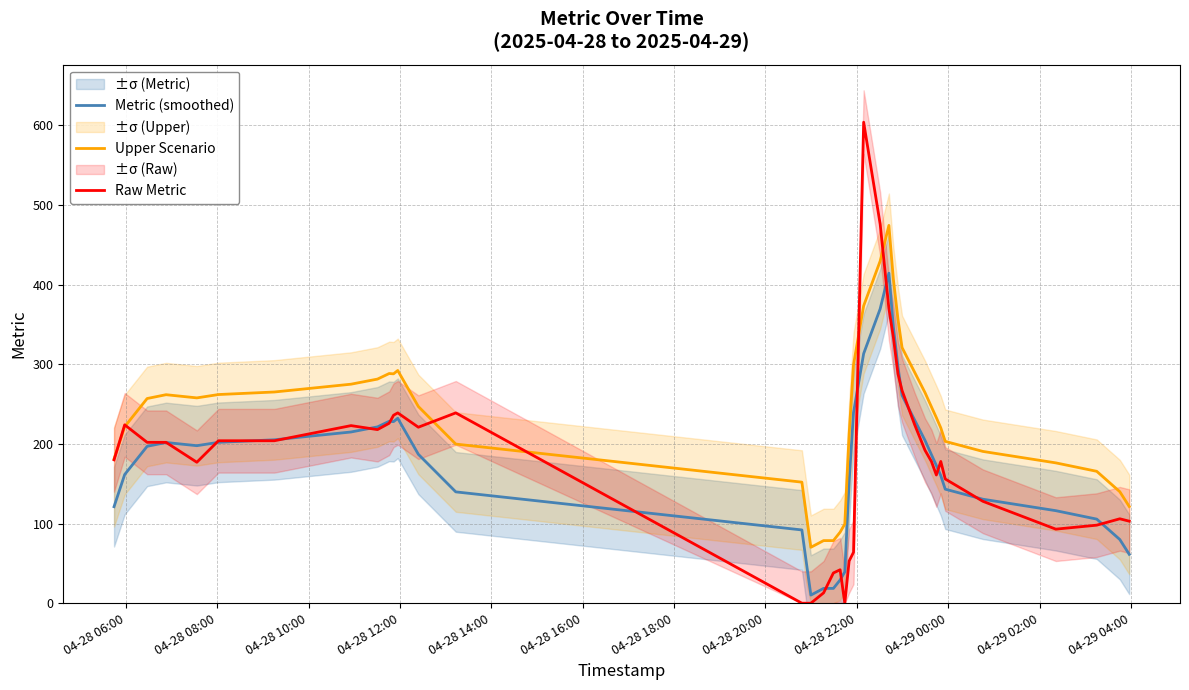

What is the greatest value displayed?

604.0